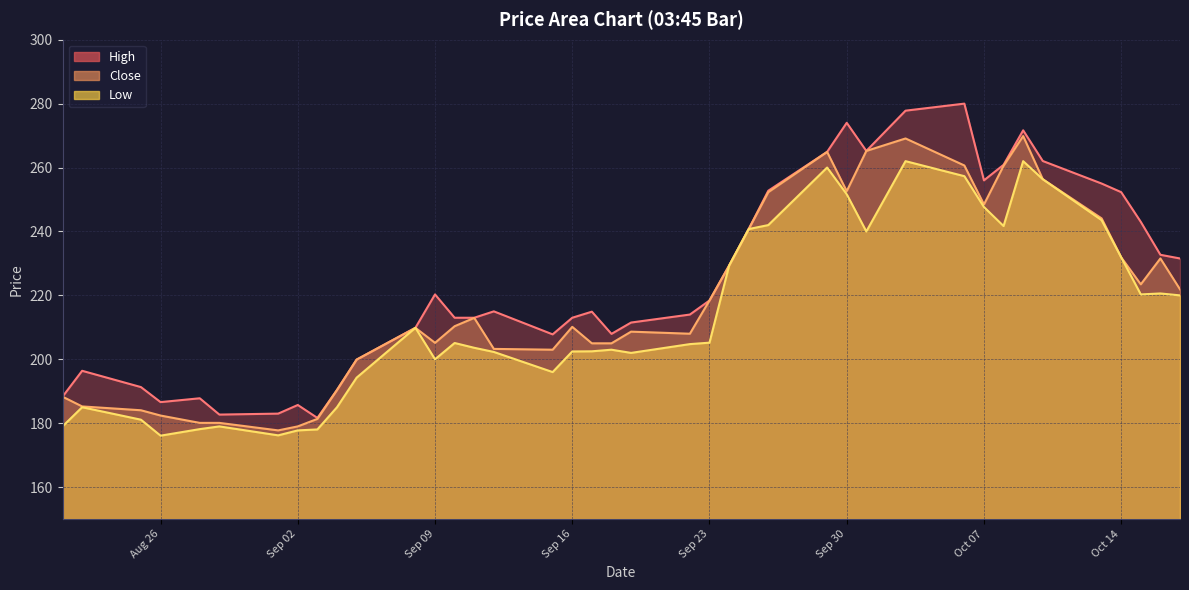

How many data points in Close are above 210?

21